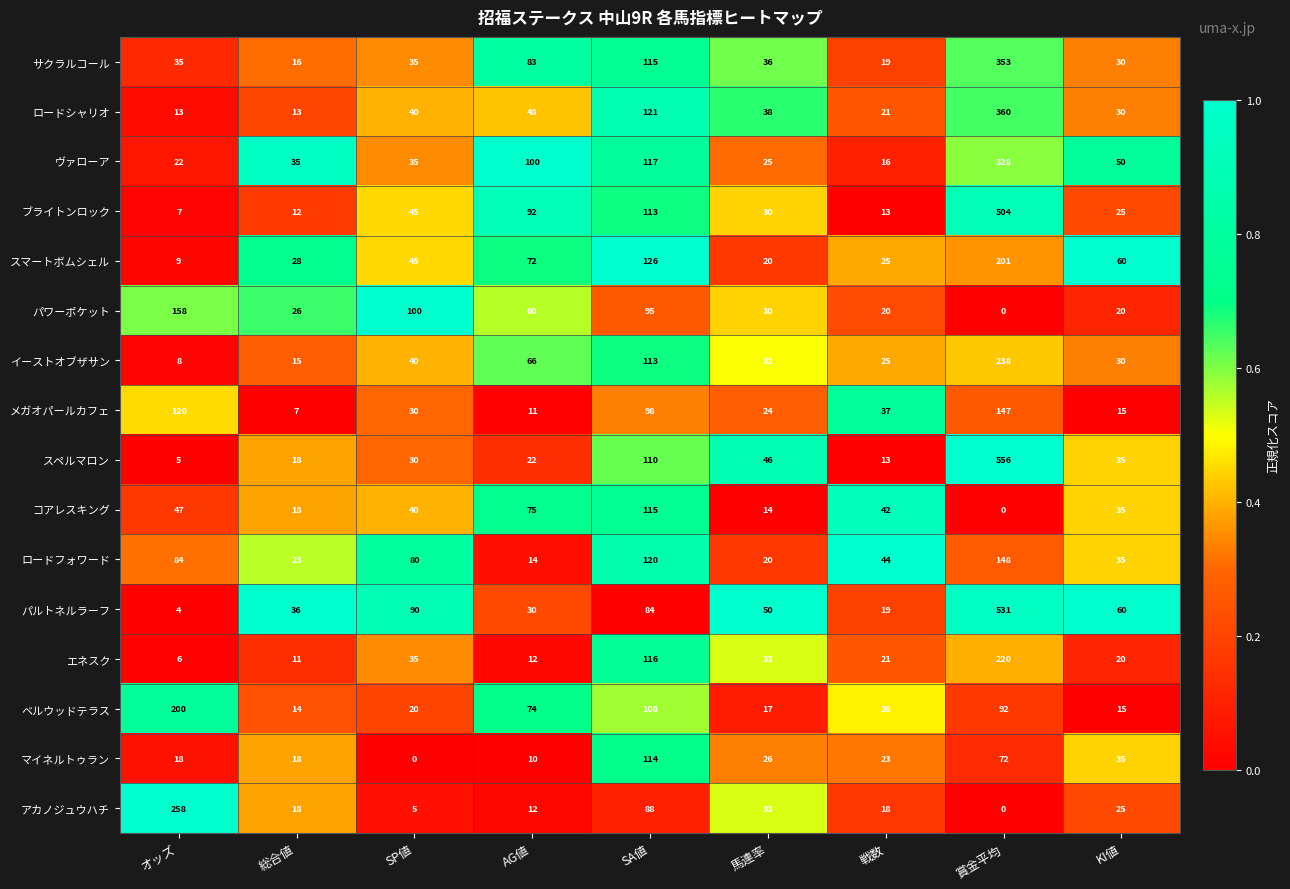

Which category has the highest value across all series?

賞金平均